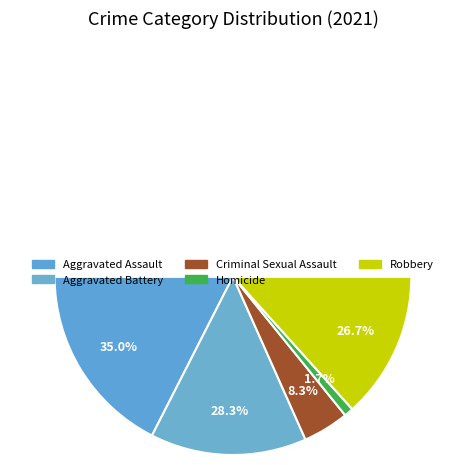

Combined, what portion of the pie is Aggravated Battery and Aggravated Assault?

63.3%